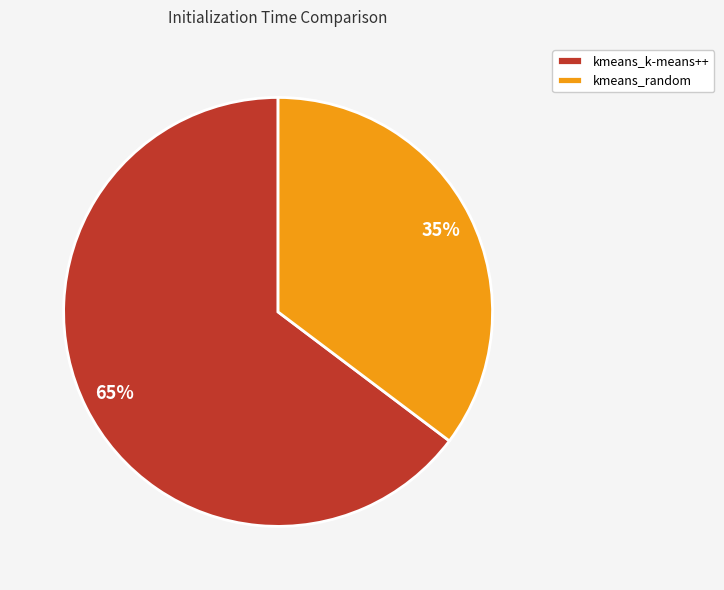

Which category has the smallest portion of the pie?

kmeans_random